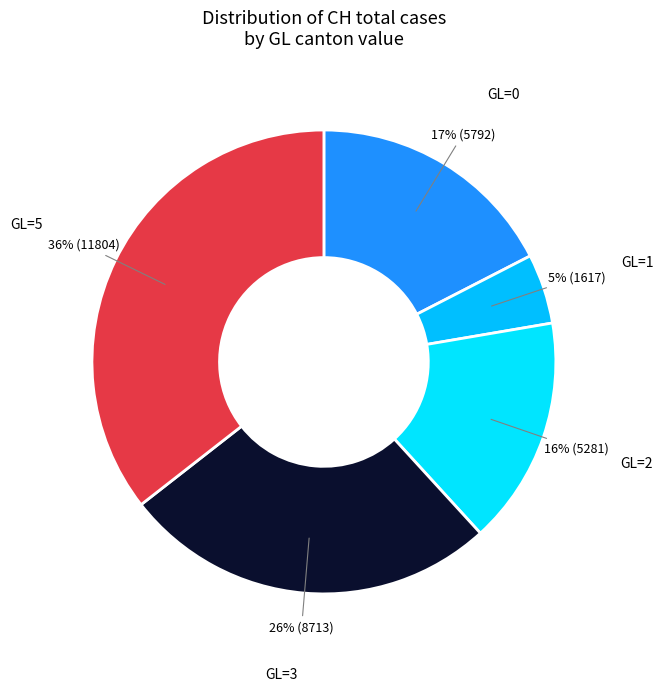

Does any single category account for the majority?

No